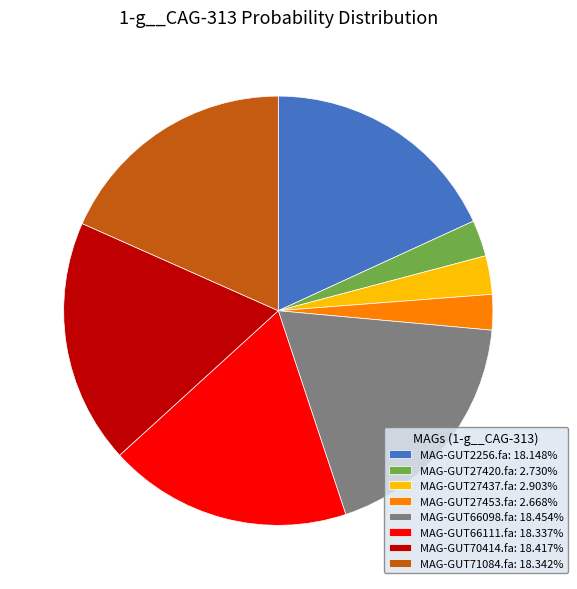

Does MAG-GUT66111.fa: 18.337% represent more than half of the total?

No